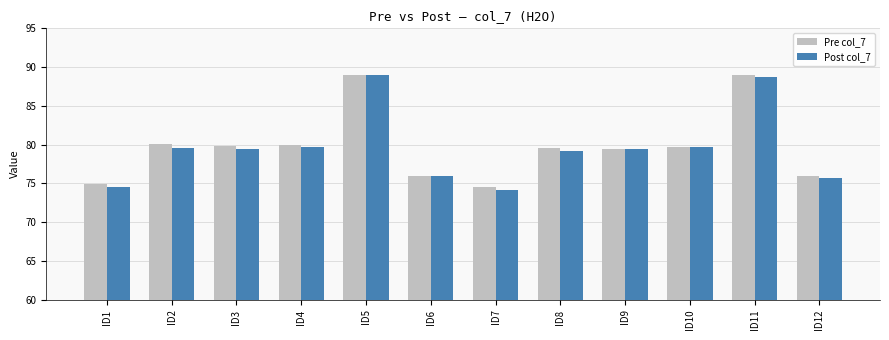

Is the value of Post col_7 at ID12 greater than the value of Pre col_7 at ID7?

Yes